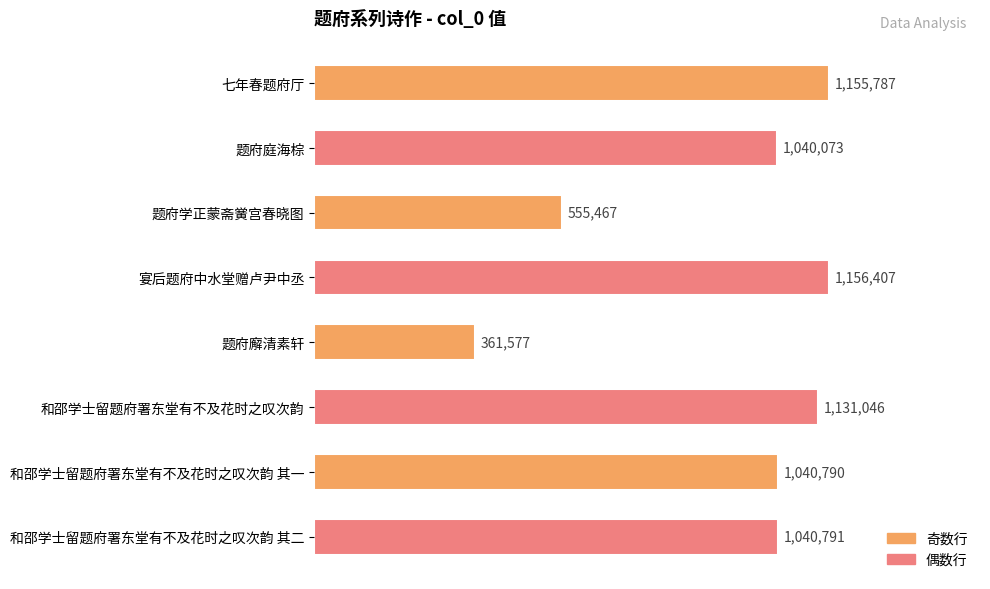

List the labels in order of value, largest first.

宴后题府中水堂赠卢尹中丞, 七年春题府厅, 和邵学士留题府署东堂有不及花时之叹次韵, 和邵学士留题府署东堂有不及花时之叹次韵 其二, 和邵学士留题府署东堂有不及花时之叹次韵 其一, 题府庭海棕, 题府学正蒙斋黉宫春晓图, 题府廨清素轩